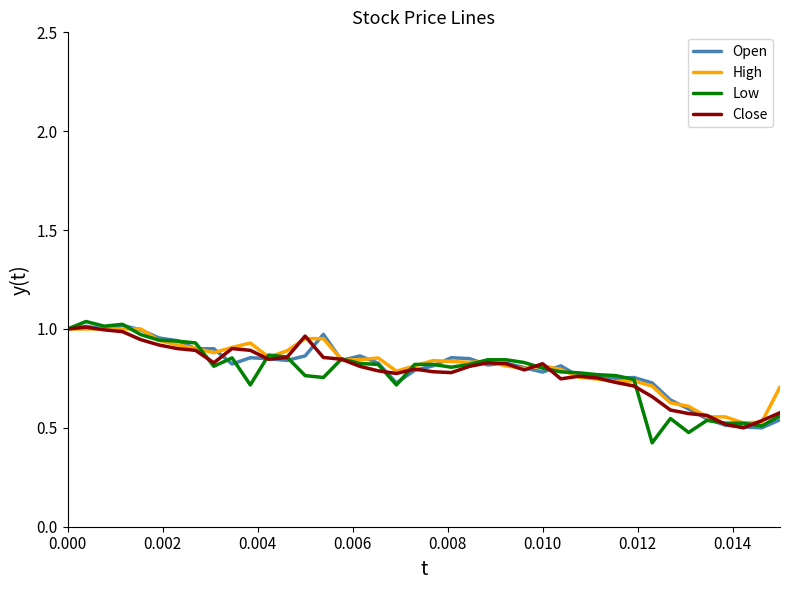

What are all the series names shown in the legend?

Open, High, Low, Close